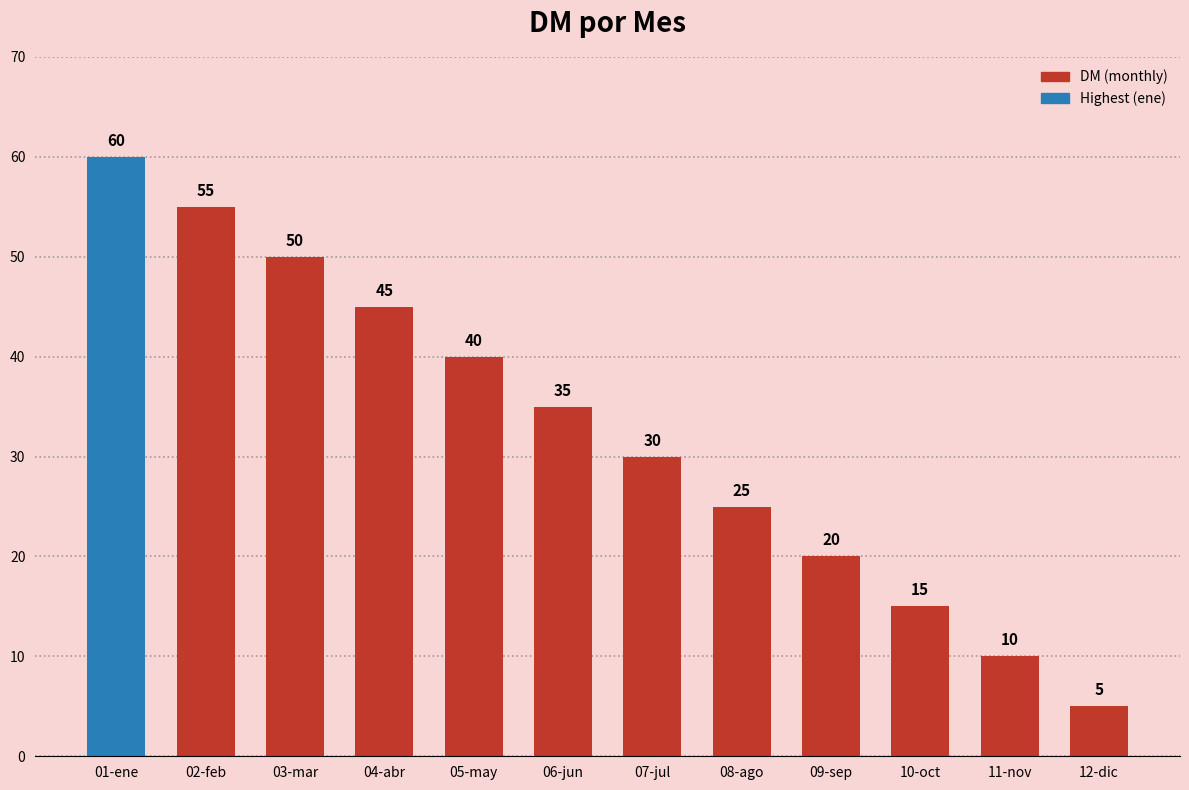

At which category does the chart reach its peak across all series?

01-ene